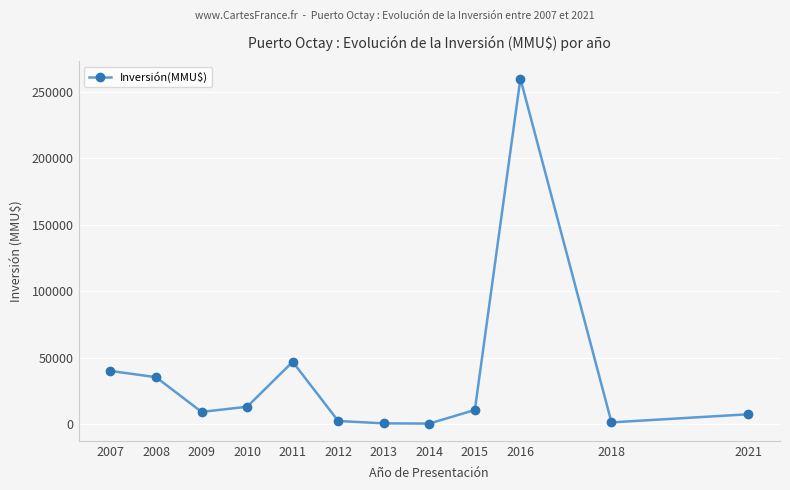

True or false: there are more than 1 points higher than both neighbors.

True